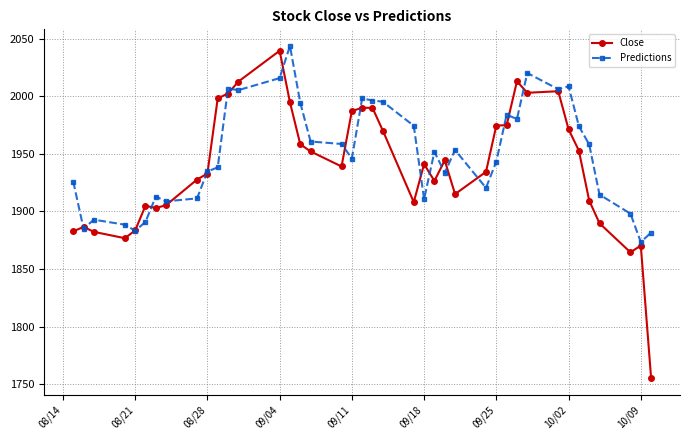

What is the highest value of the Predictions series?

2043.7